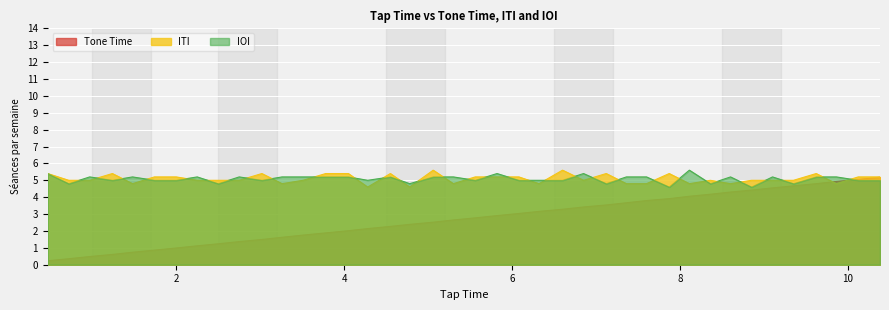

Between which two adjacent categories do ITI and Tone Time first intersect?

9.62 and 9.86